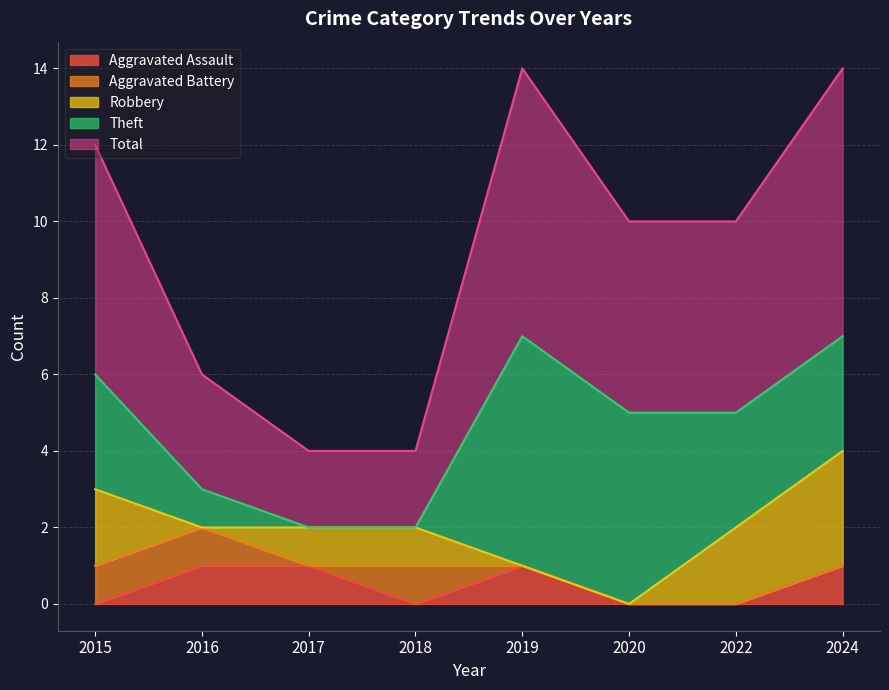

Which series has the largest total across all categories?

Total